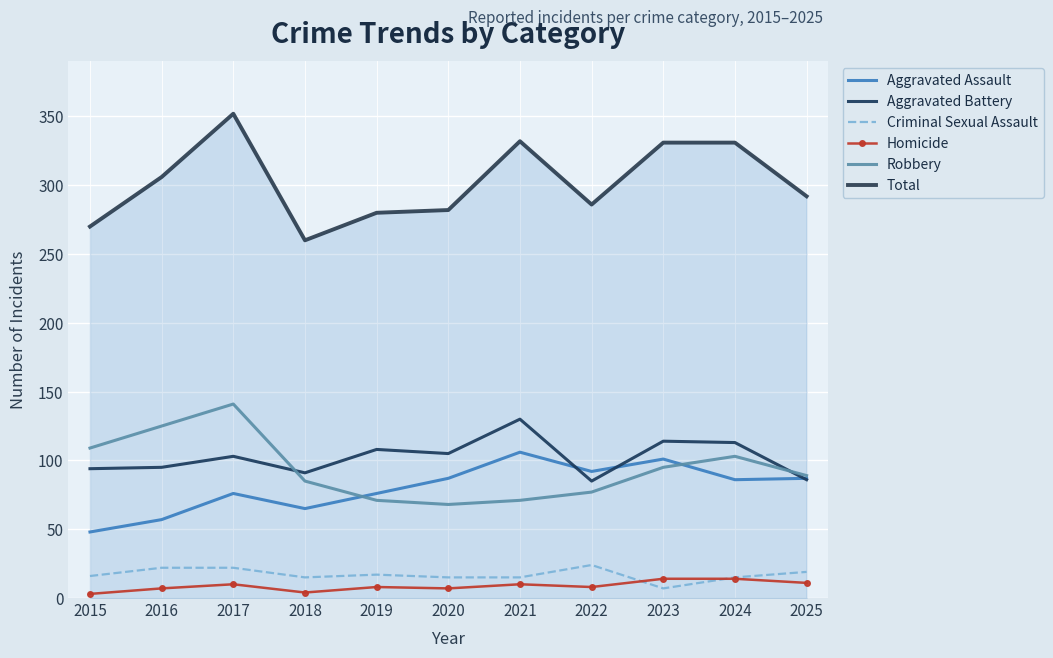

What is the sum of the Robbery values at 2023 and 2021?

166